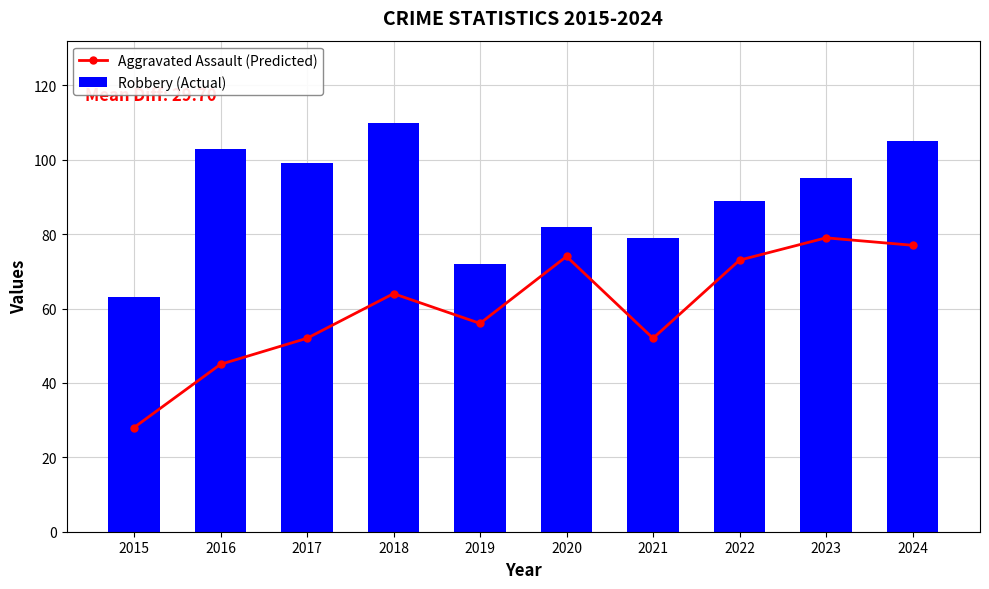

The value of Robbery (Actual) at 2022 is 122. True or false?

False